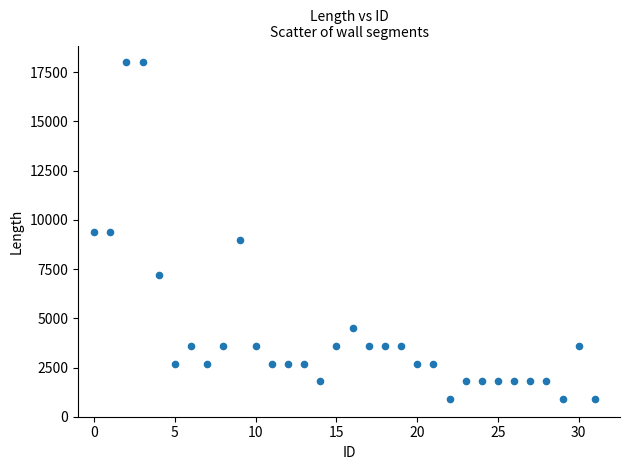

What is the range of Y values (max minus min)?

17100